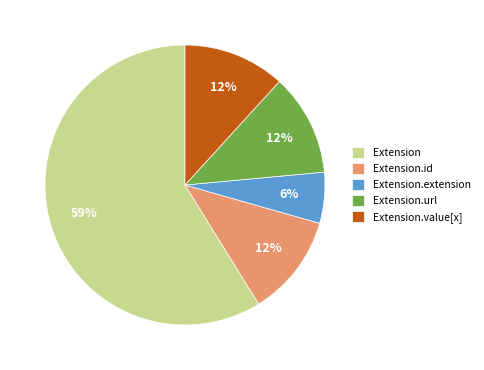

Does Extension.extension account for over 50% of the chart?

No